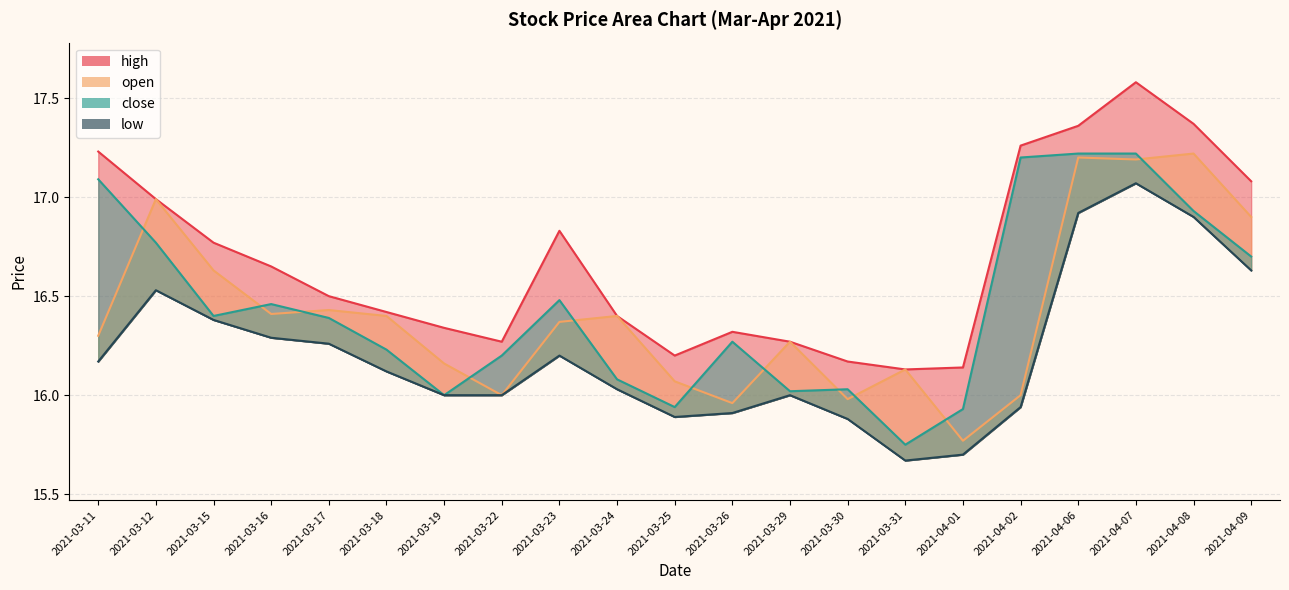

At which label is open closest to 16?

2021-03-22